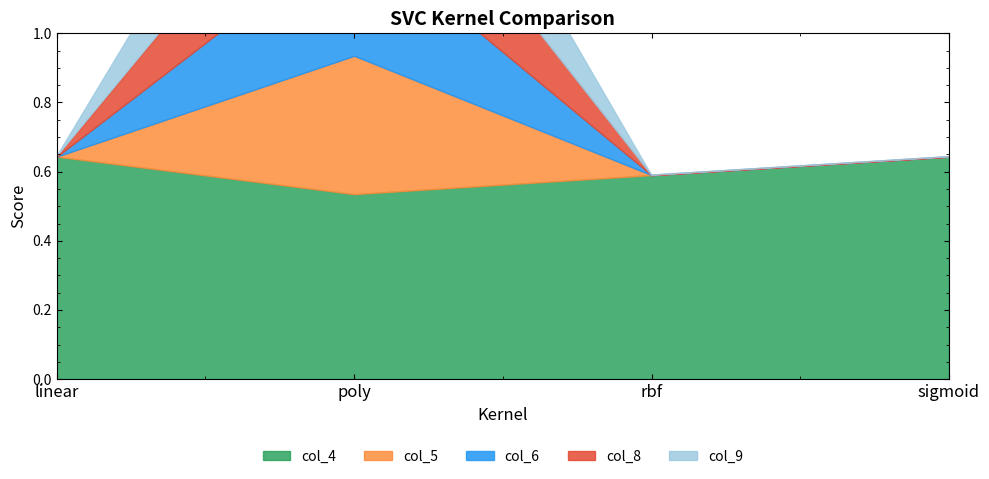

How many interior local peaks does the col_5 series have?

1